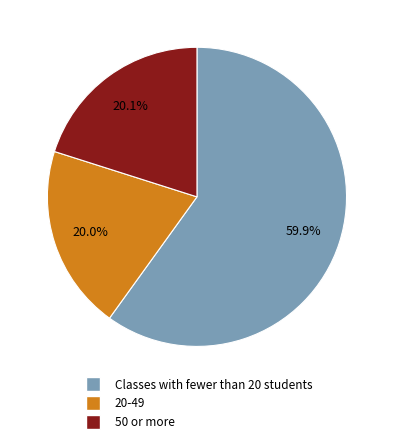

Approximately how many times larger is the value at 50 or more compared to 20-49?

1.0